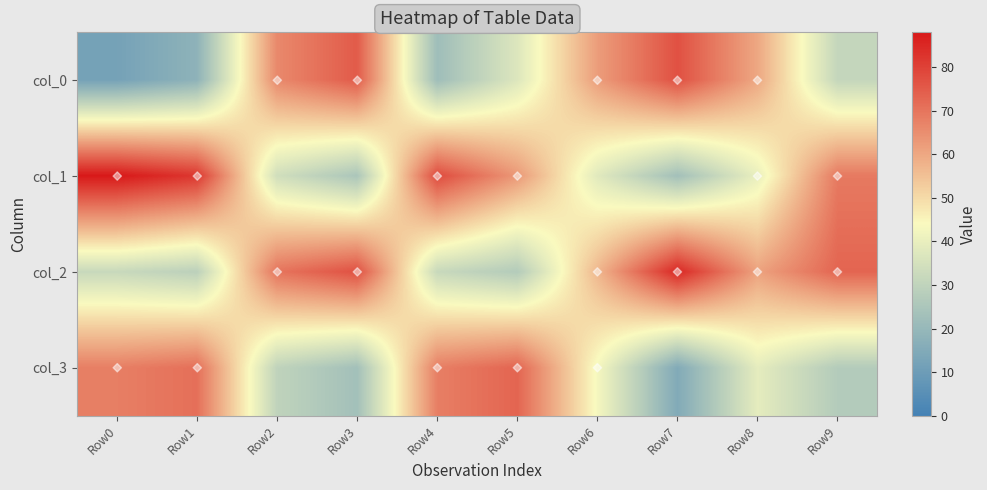

Reading right to left, what are all the values shown in this chart?

col_2: Row9=73	Row8=61	Row7=85	Row6=57	Row5=27	Row4=32	Row3=77	Row2=70	Row1=29	Row0=32
col_0: Row9=31	Row8=60	Row7=77	Row6=62	Row5=37	Row4=22	Row3=75	Row2=66	Row1=18	Row0=12
col_3: Row9=27	Row8=39	Row7=15	Row6=43	Row5=73	Row4=68	Row3=23	Row2=30	Row1=71	Row0=68
col_1: Row9=69	Row8=40	Row7=23	Row6=38	Row5=63	Row4=78	Row3=25	Row2=34	Row1=82	Row0=88